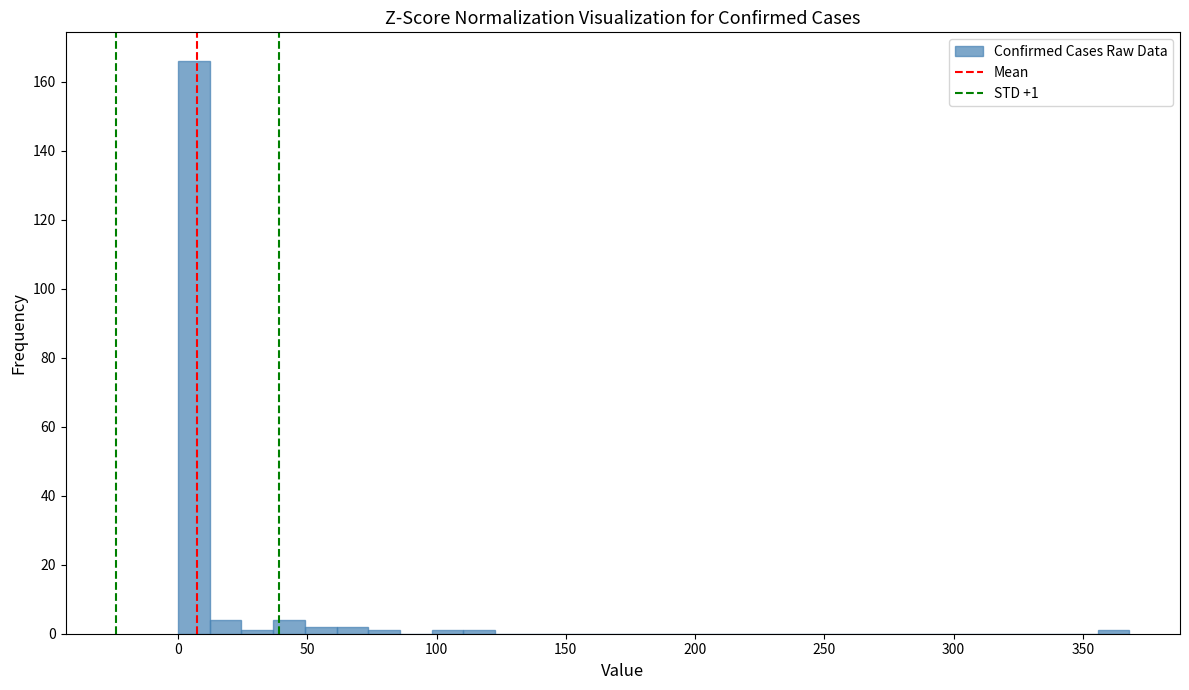

Read against the x-axis, roughly where is the centre of the tallest bar?

5